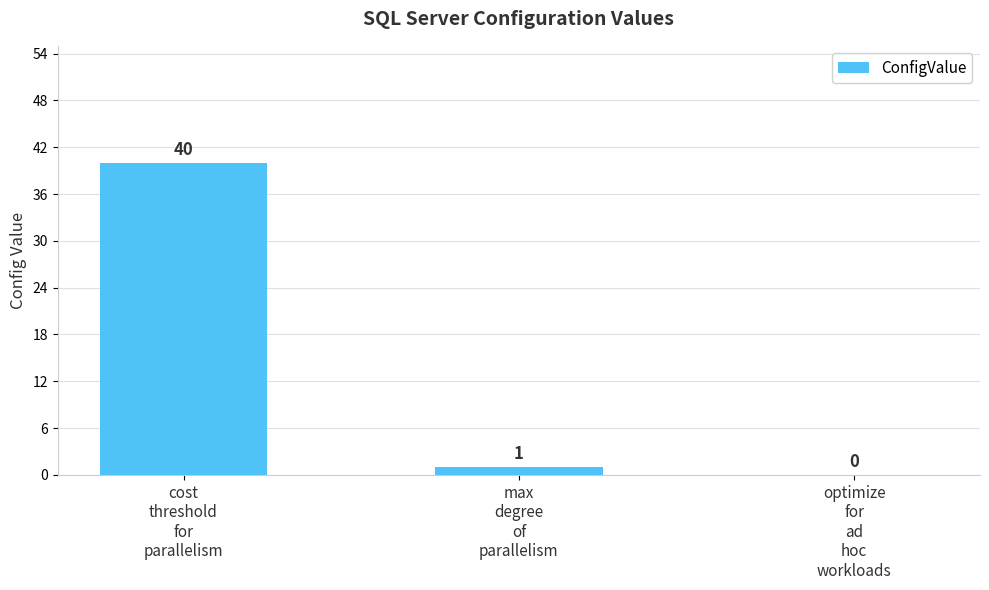

How many values are above zero?

2